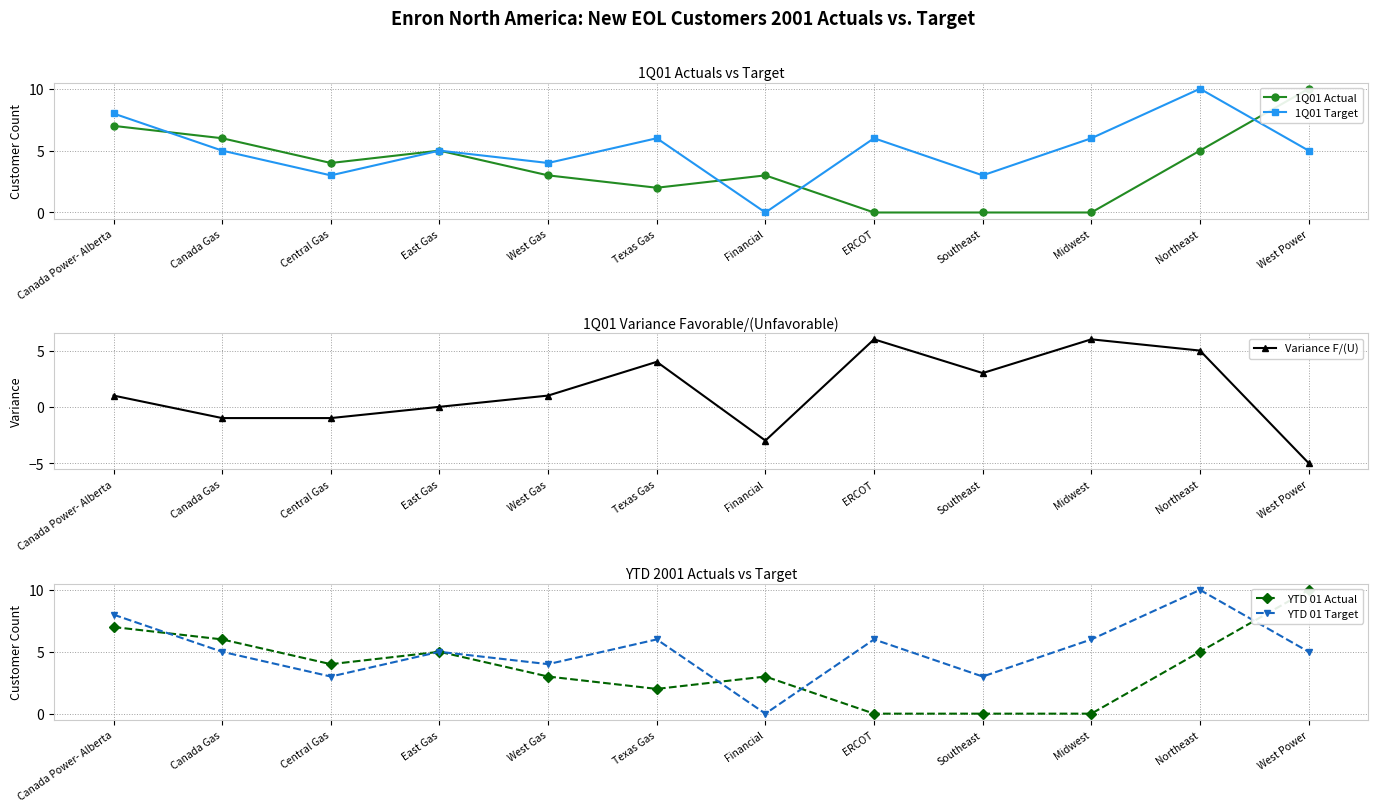

What is the total value across all series at Midwest?

18